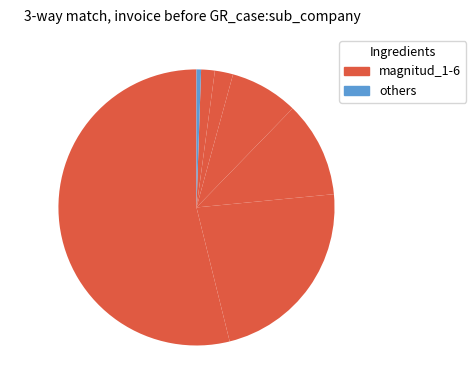

Rank the categories by value from lowest to highest.

0.5%, 1.6%, 2.1%, 8.0%, 11.2%, 22.7%, 53.9%